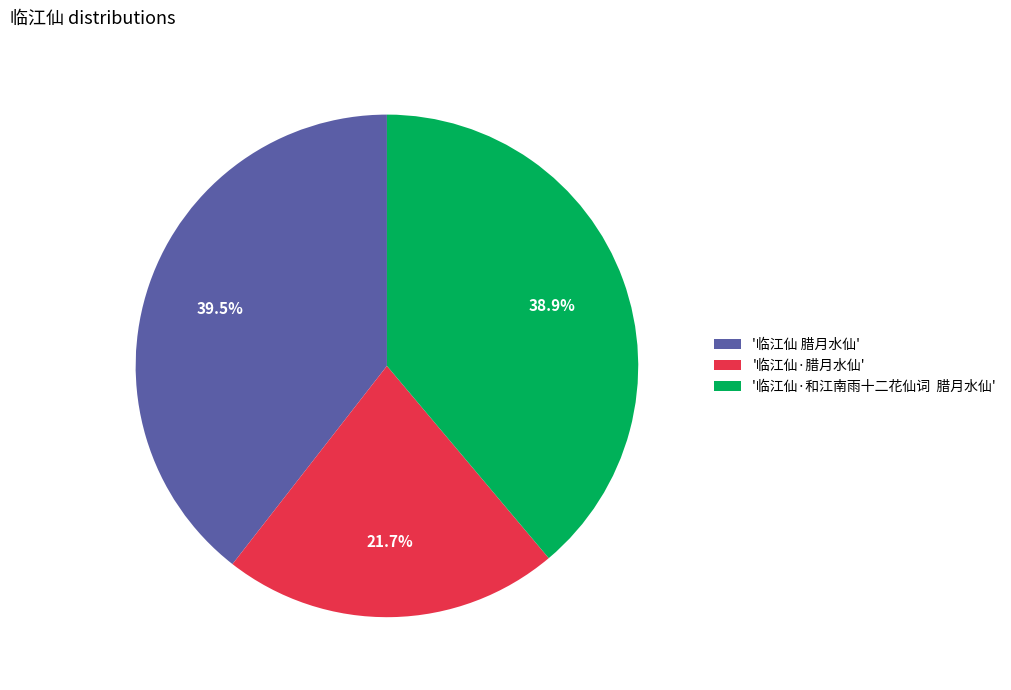

Which has a higher value, '临江仙 腊月水仙' or '临江仙·腊月水仙'?

'临江仙 腊月水仙'